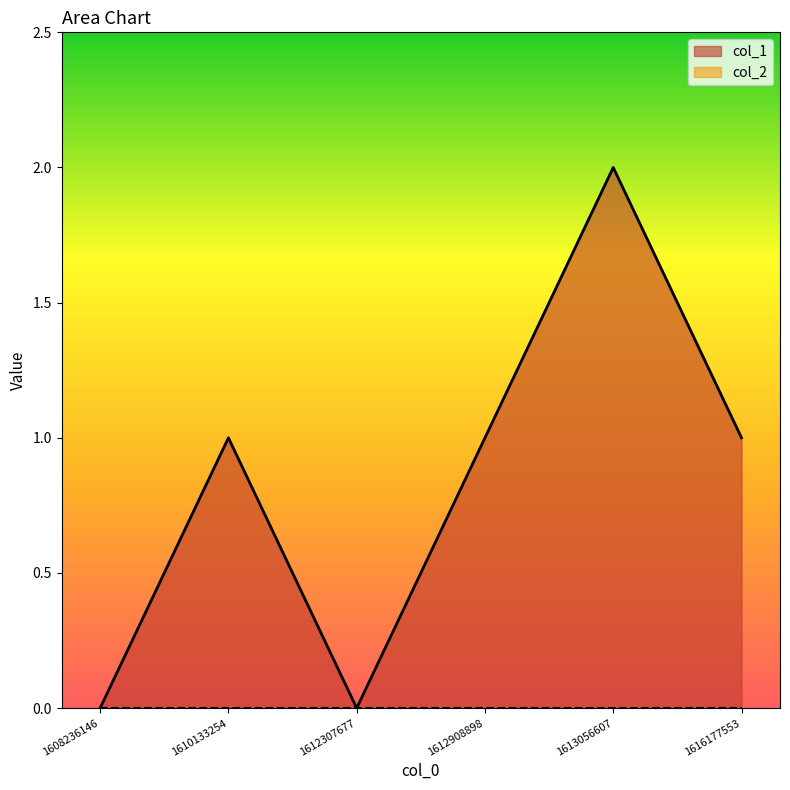

Is it true that the value at 1612908898 is 1?

False